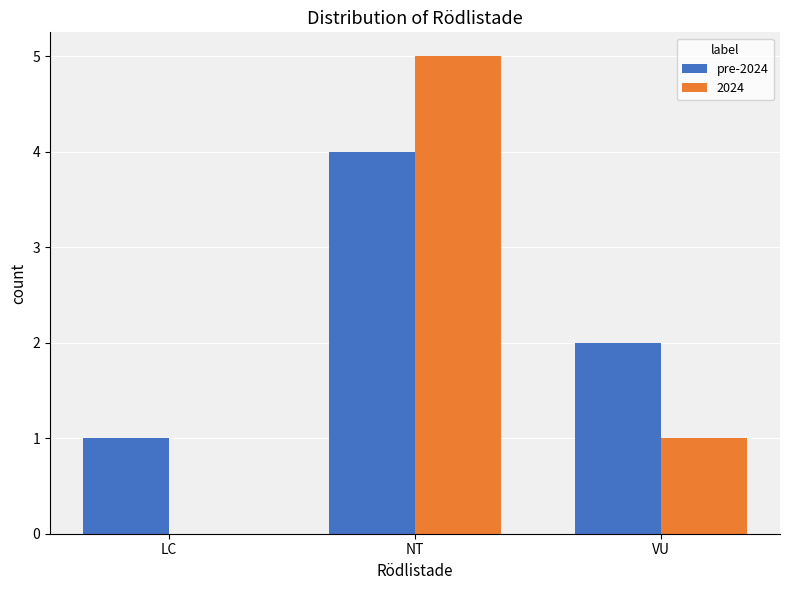

The pre-2024 series shows 2 at LC. True or false?

False